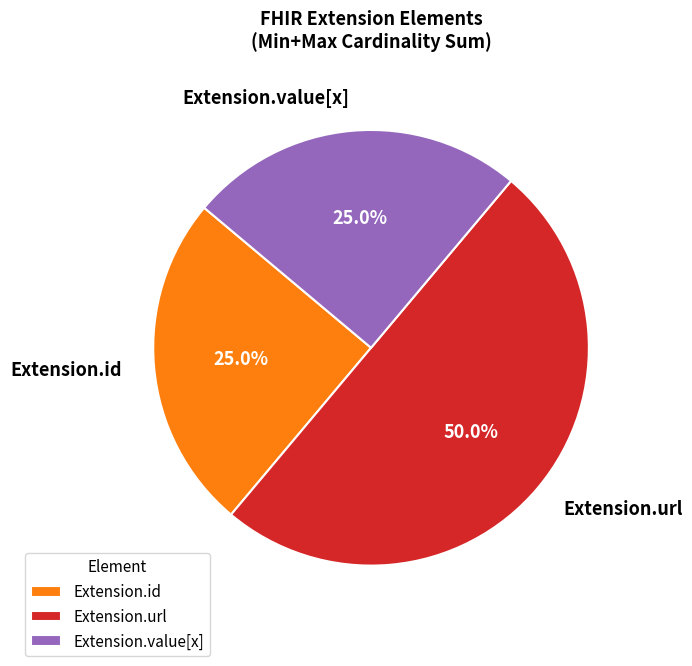

How many segments does this pie chart have?

3